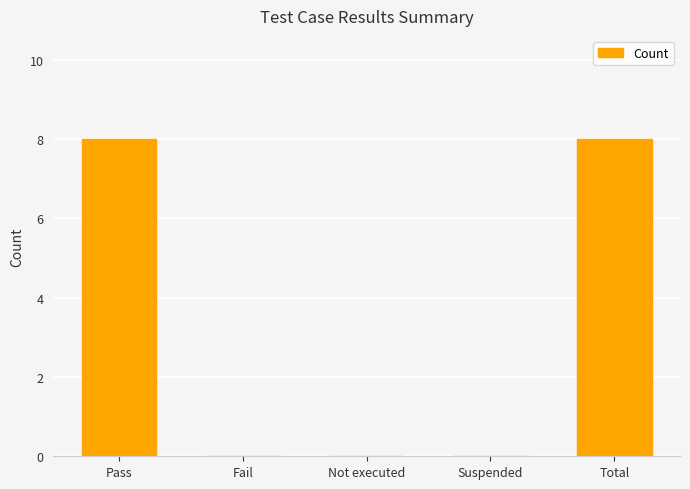

True or false: the data shows 13 at Pass.

False